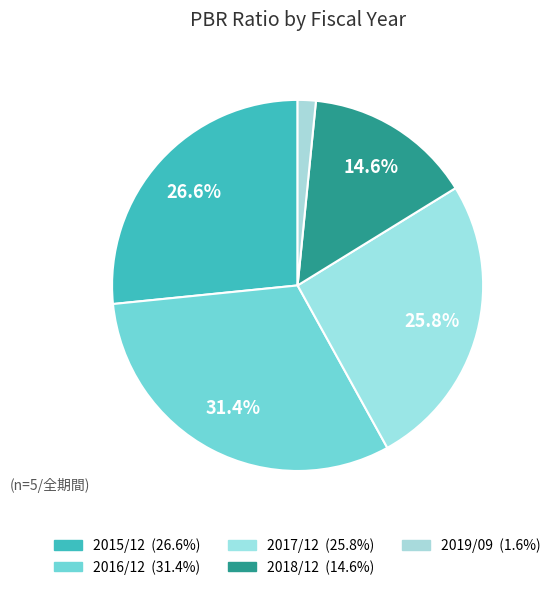

To the nearest percent, what is the difference between the 2018/12 and 2016/12 slice percentages?

17%